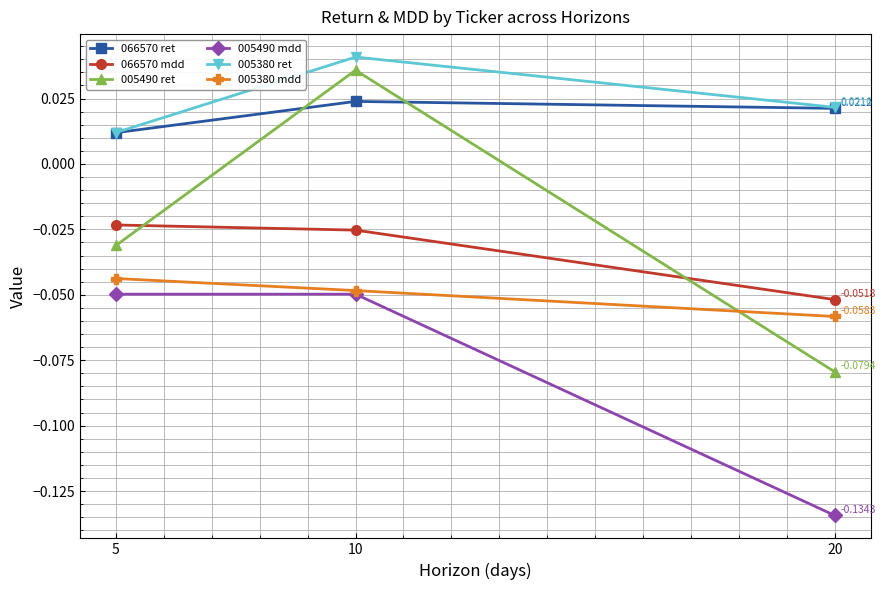

True or false: 066570 mdd has a value of -0.0 at 20.

False